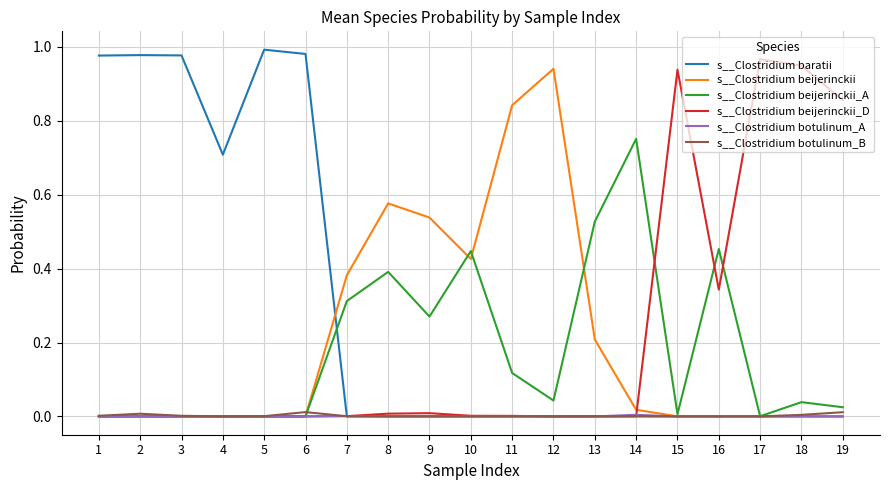

True or false: s__Clostridium baratii has a value of 1.0 at 5.

True